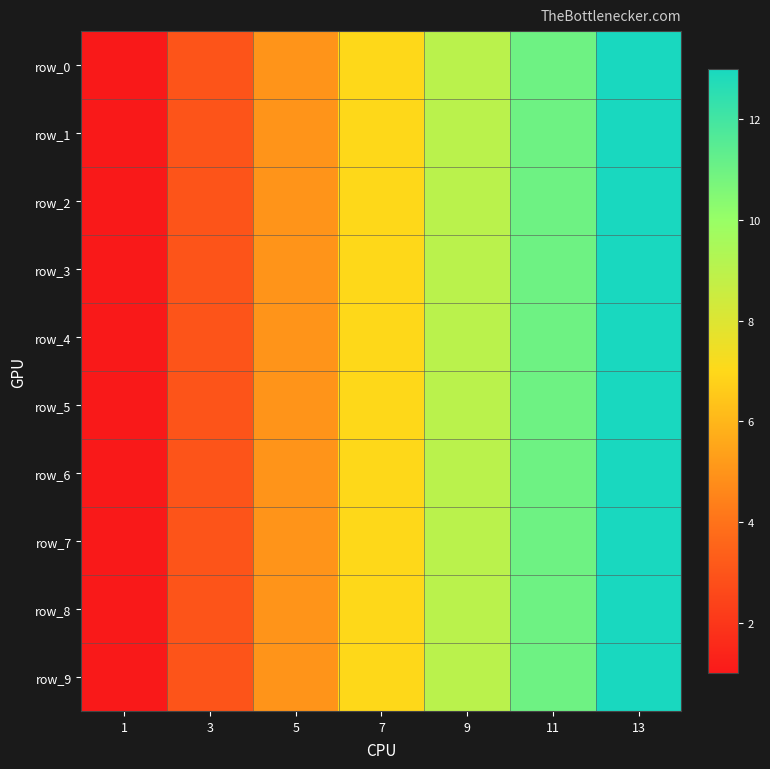

Rank the series at 13 from lowest to highest value.

row_0, row_1, row_2, row_3, row_4, row_5, row_6, row_7, row_8, row_9